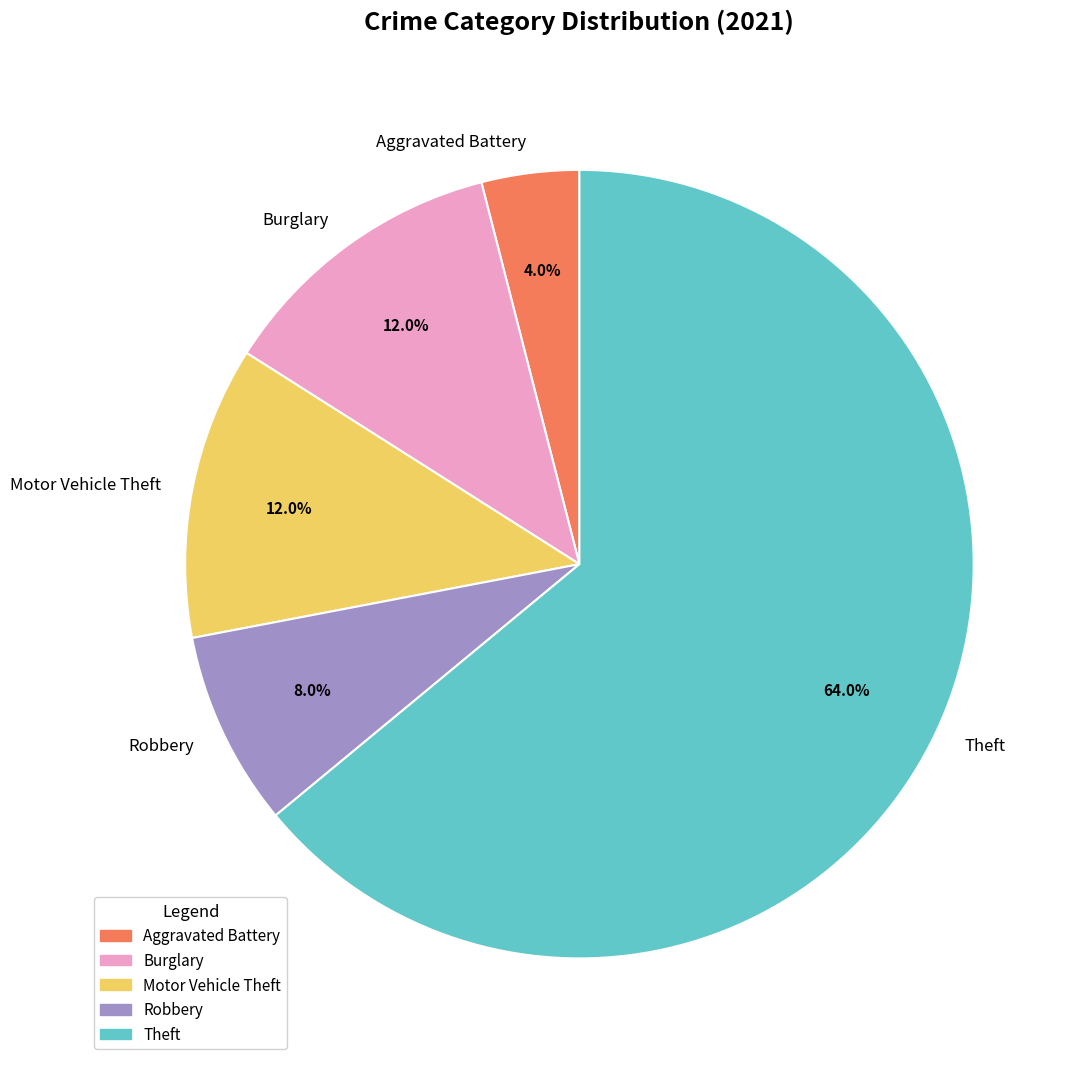

What portion of the pie excludes Robbery?

92.0%